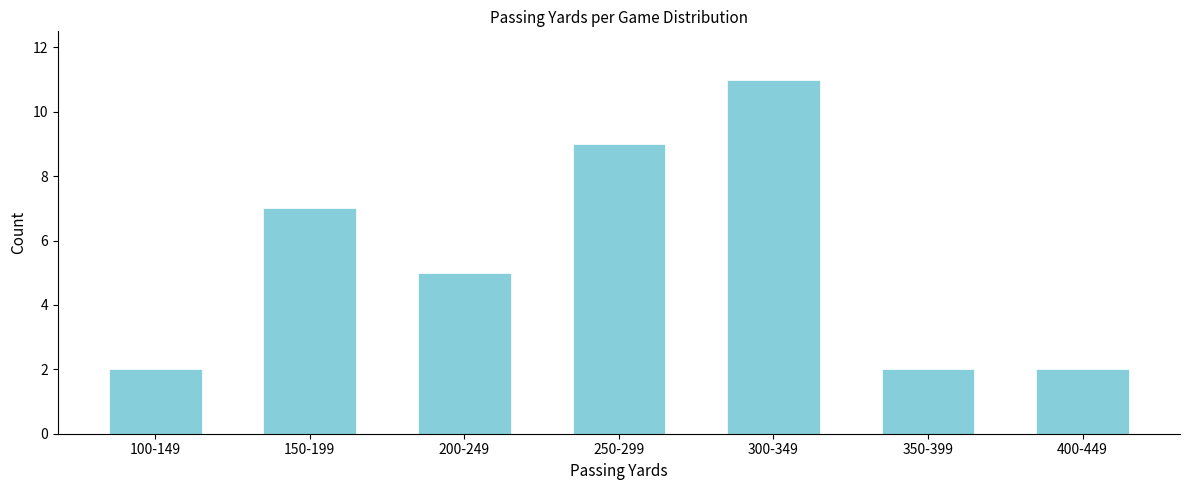

Reading left to right, transcribe all the data shown in this chart.

100-149=2	150-199=7	200-249=5	250-299=9	300-349=11	350-399=2	400-449=2